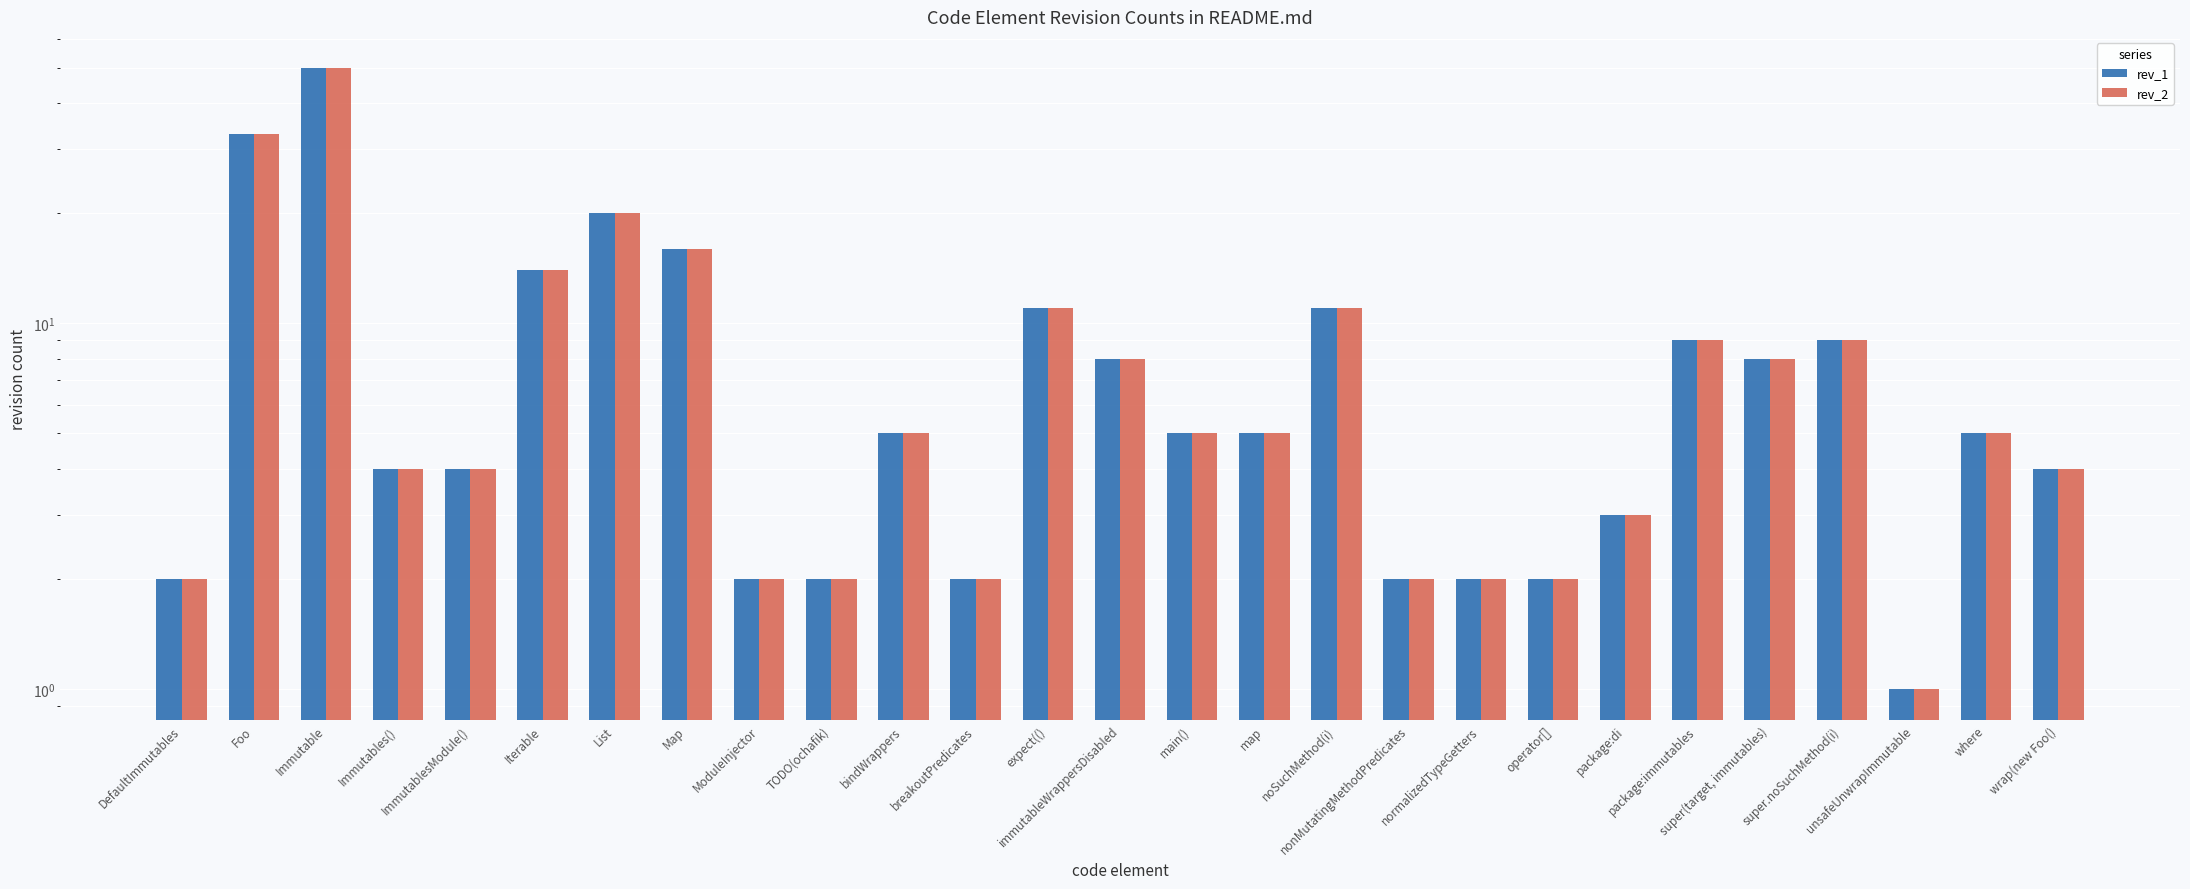

What is the label of the 24th bar from the right?

Immutables()